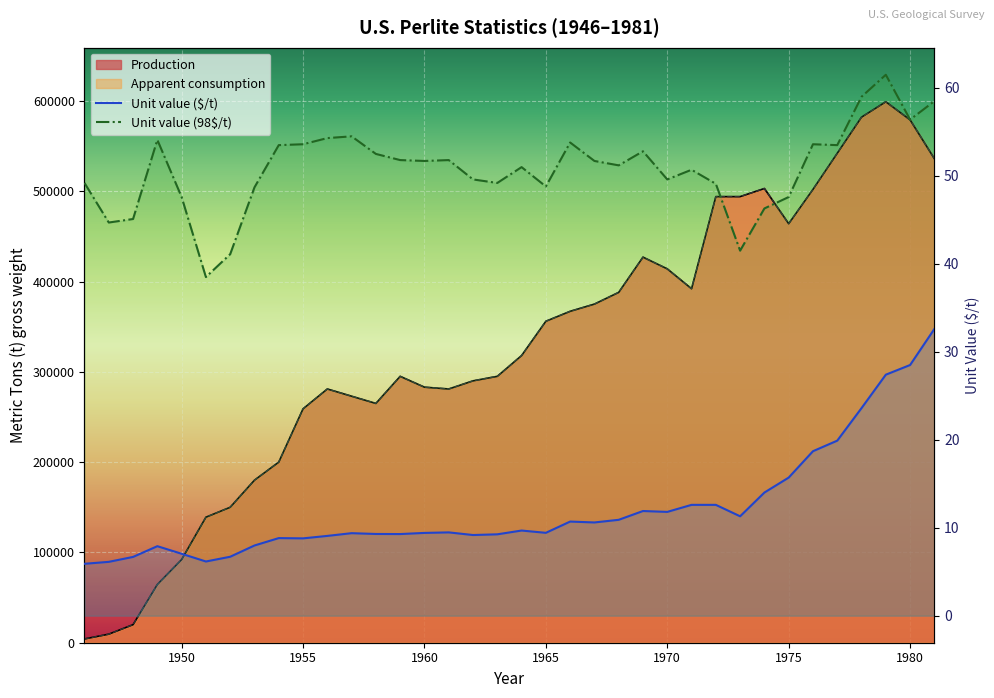

Is the value of Unit value ($/t) at 19 greater than the value of Unit value (98$/t) at 1950?

No